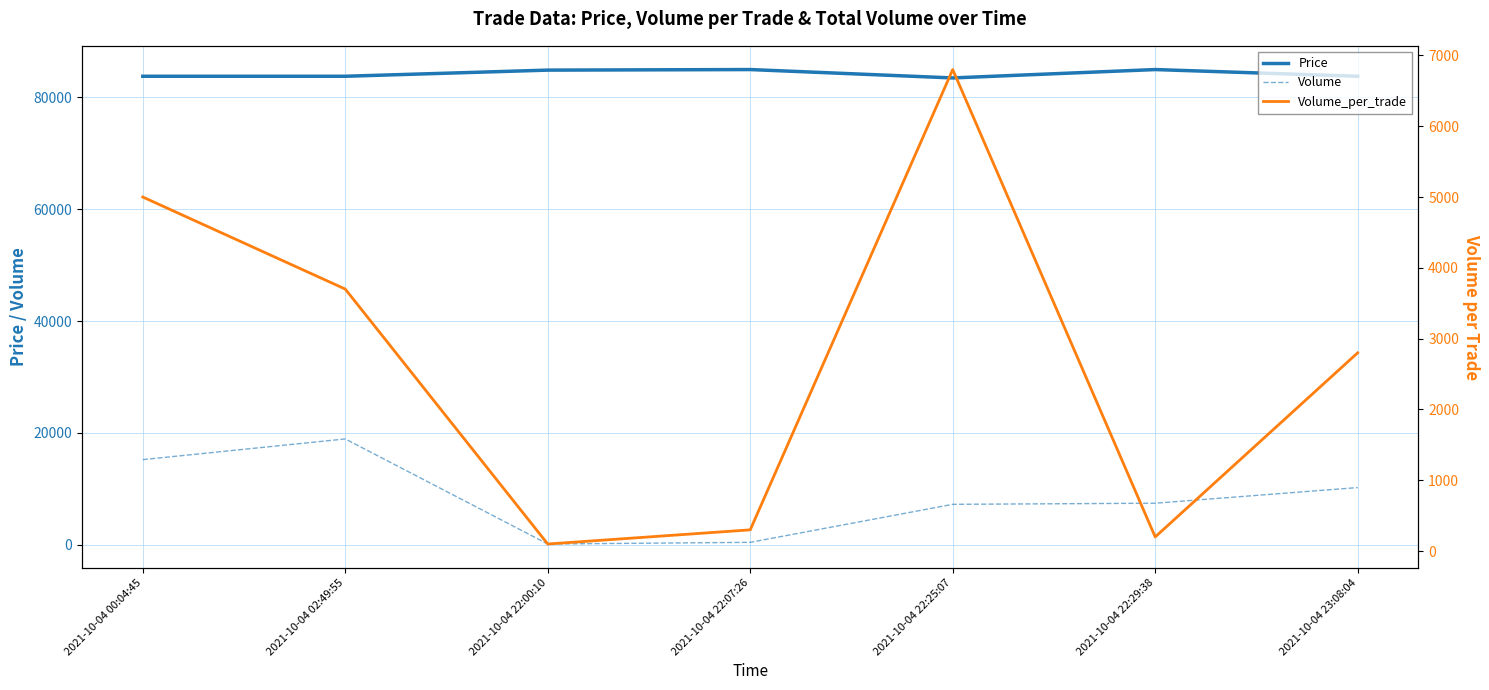

List the labels in order of Volume_per_trade value, largest first.

2021-10-04 22:25:07, 2021-10-04 00:04:45, 2021-10-04 02:49:55, 2021-10-04 23:08:04, 2021-10-04 22:07:26, 2021-10-04 22:29:38, 2021-10-04 22:00:10